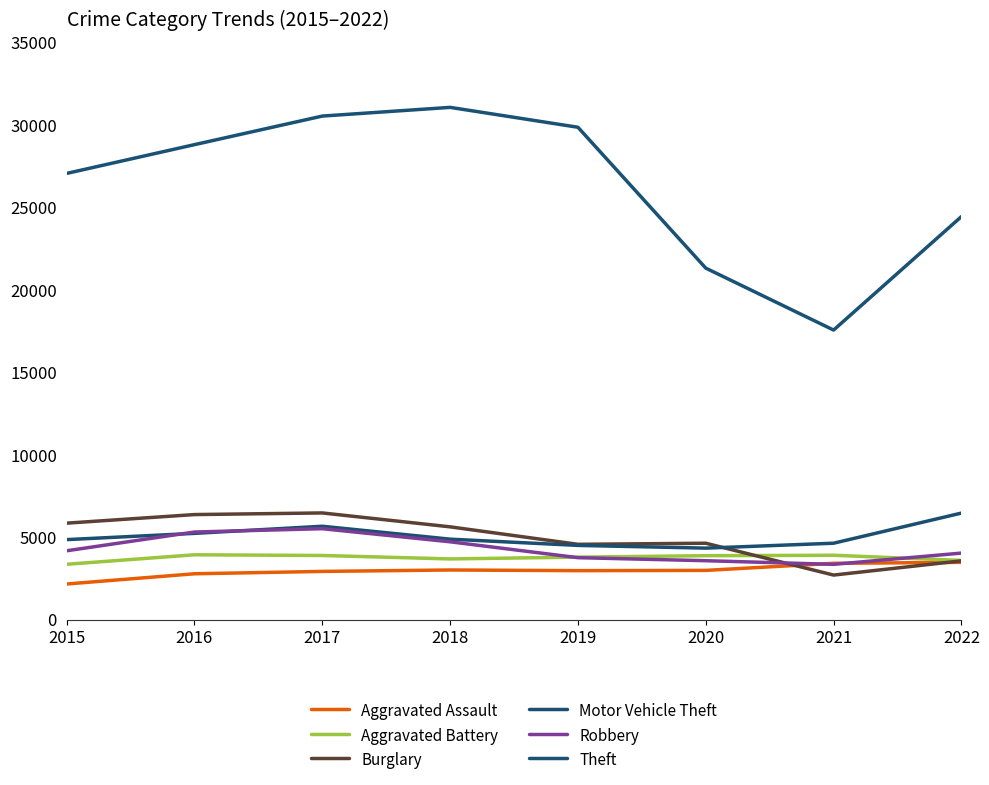

What is the greatest value displayed?

31065